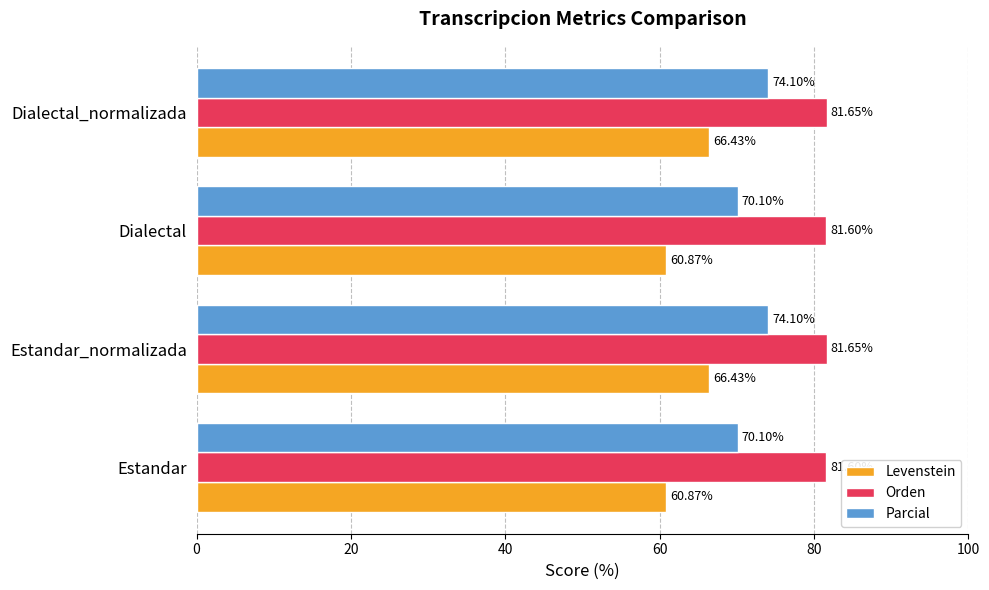

What is the sum of all Orden values?

326.5